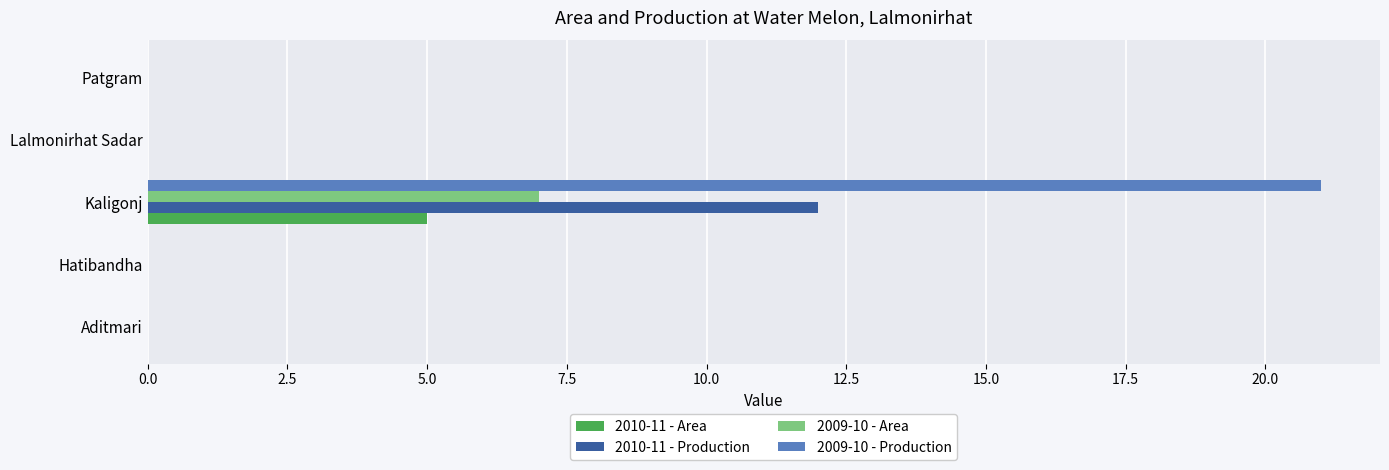

Which series changed the most between Kaligonj and Lalmonirhat Sadar?

2009-10 - Production